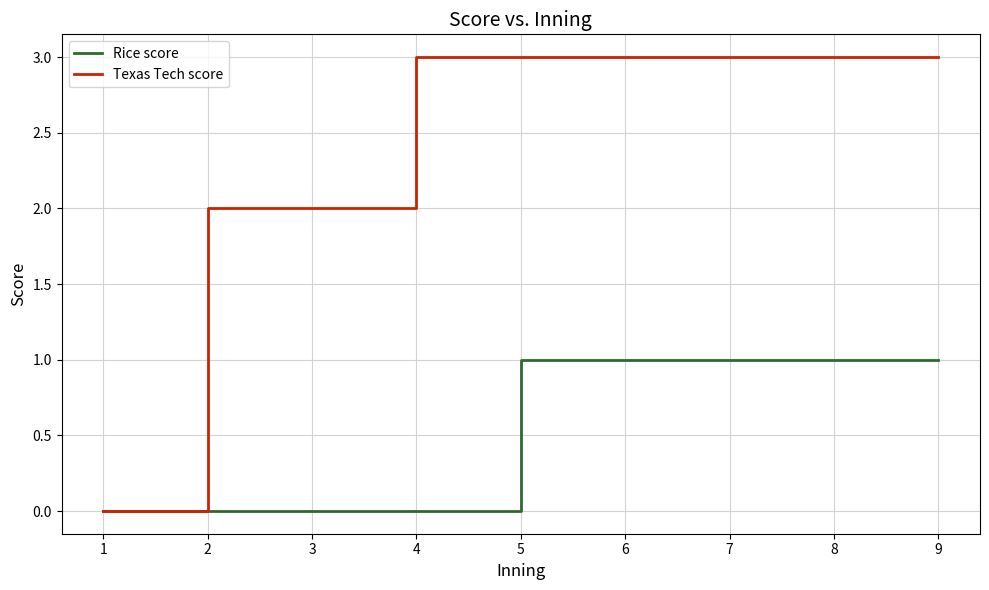

How many lines are shown in the chart?

2